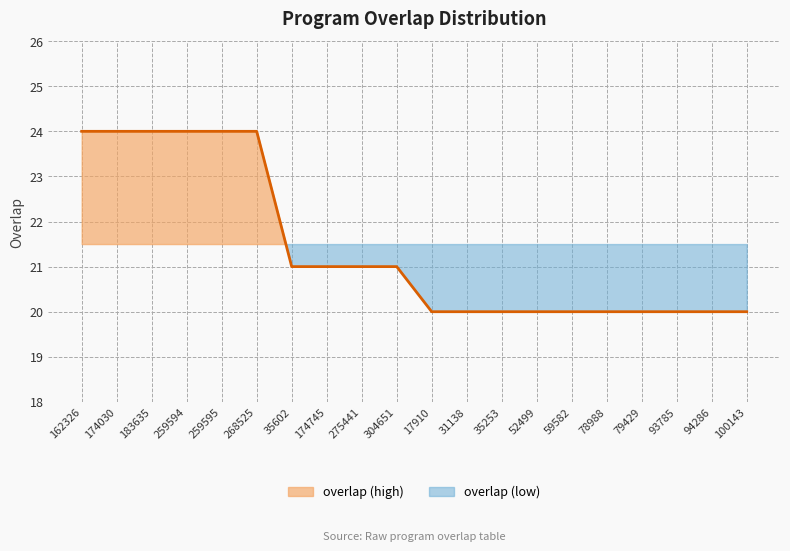

What is the label of the 1st point from the right?

100143